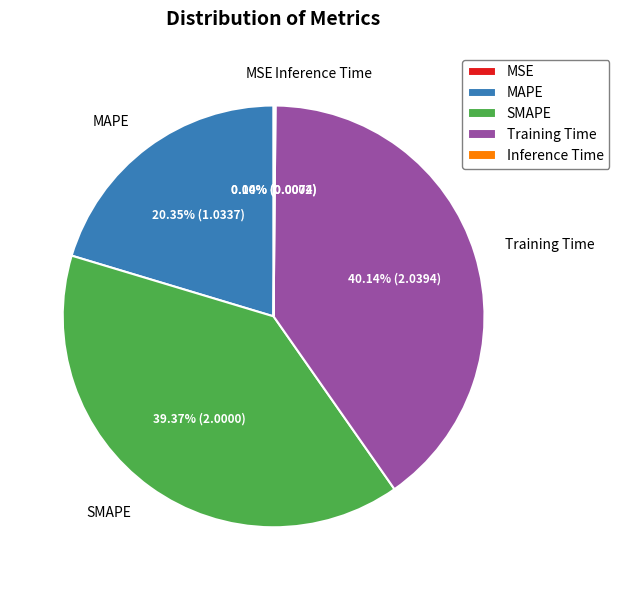

Combined, do Training Time and SMAPE account for over 50%?

Yes